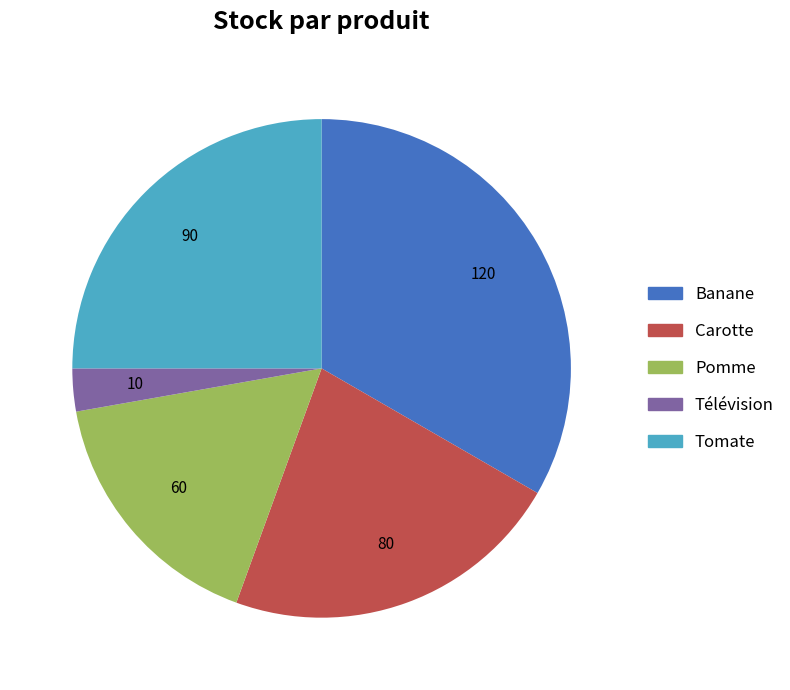

How many segments does this pie chart have?

5